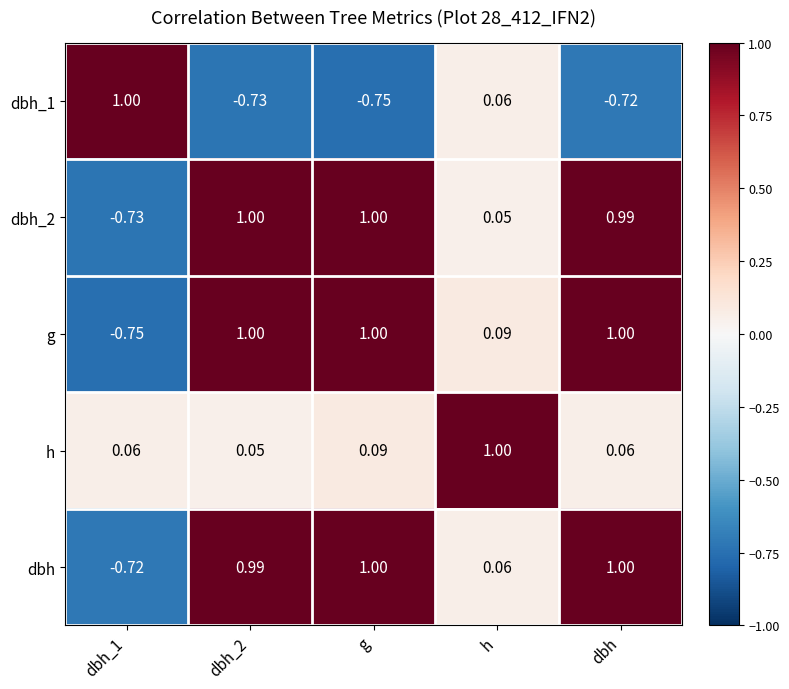

How many categories are shown in the chart?

5